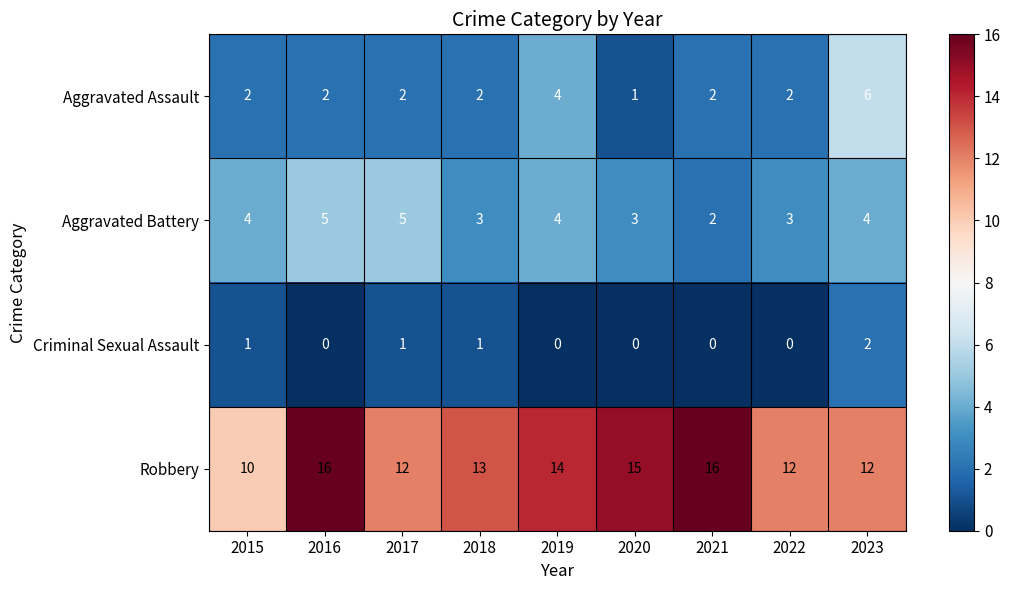

How many data points does each series have?

9